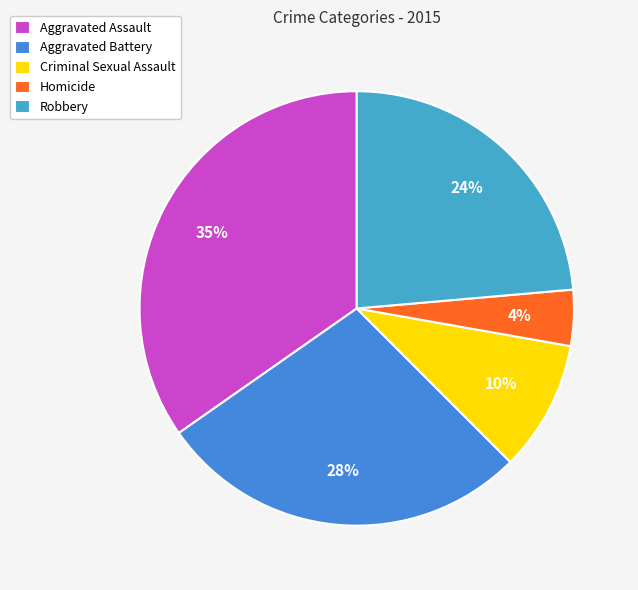

Which slice is the smallest?

Homicide